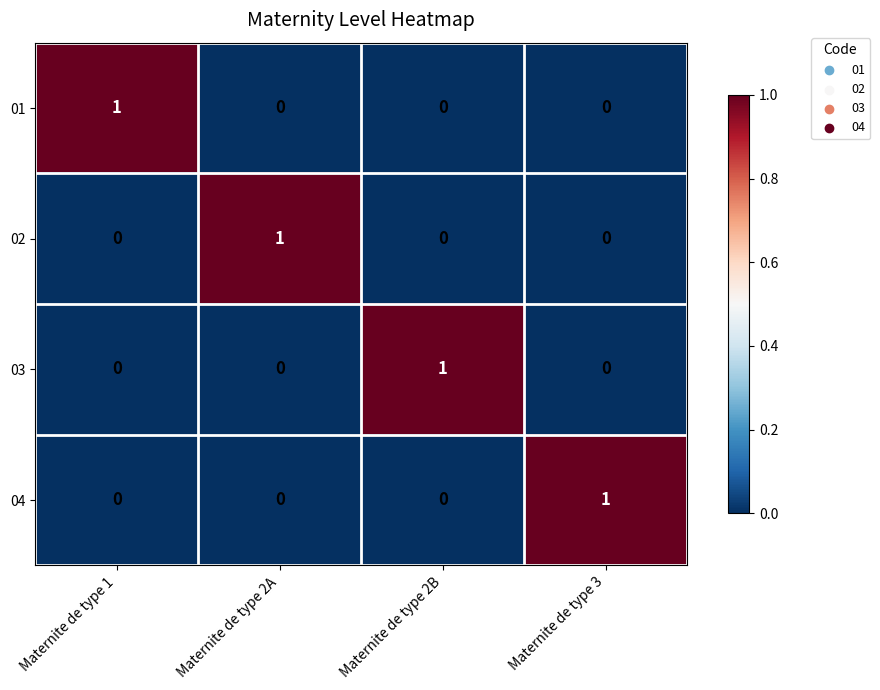

How many 02 values are between 0 and 1?

4